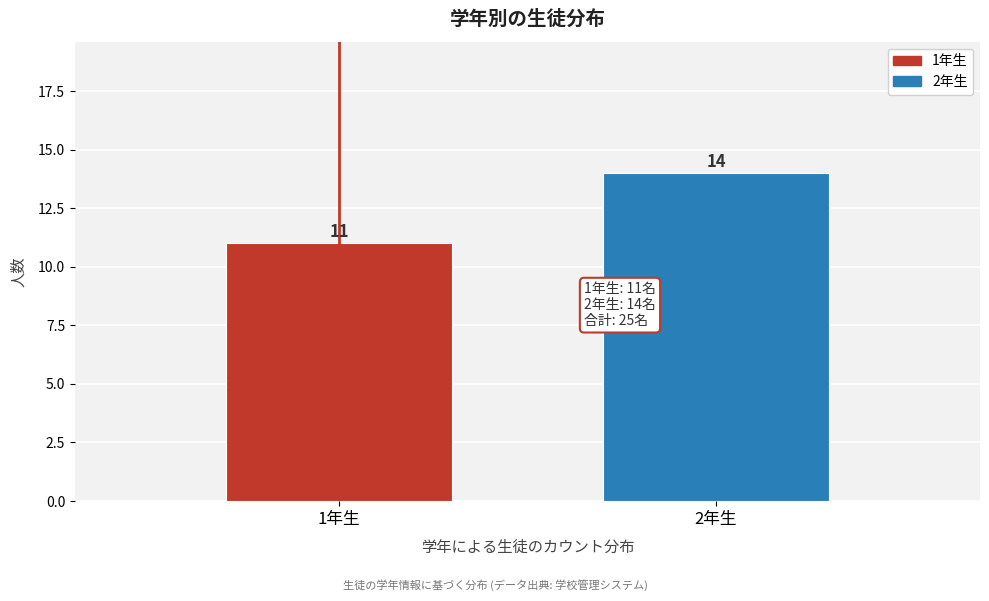

Reading right to left, what are all the values shown in this chart?

2年生=14	1年生=11